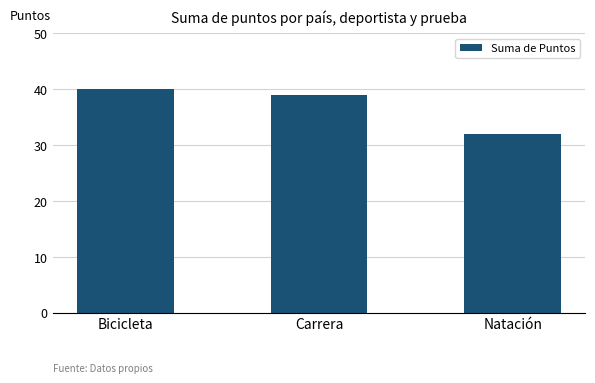

How many values are below 39?

1